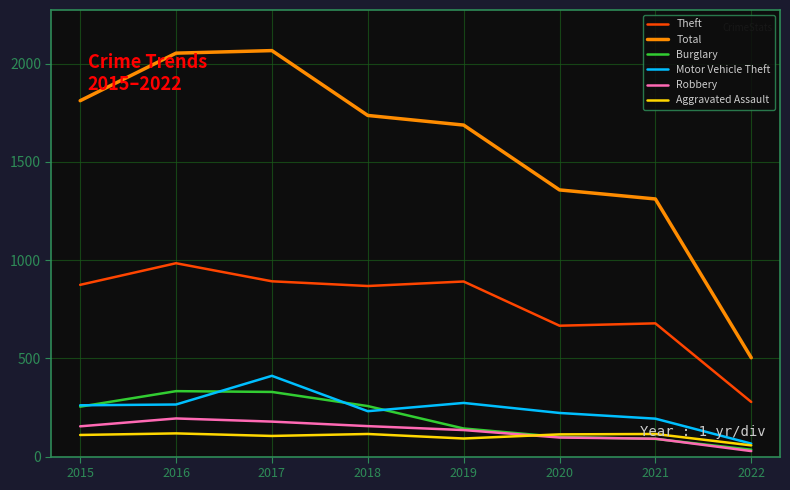

Which series has the largest range (max minus min)?

Total